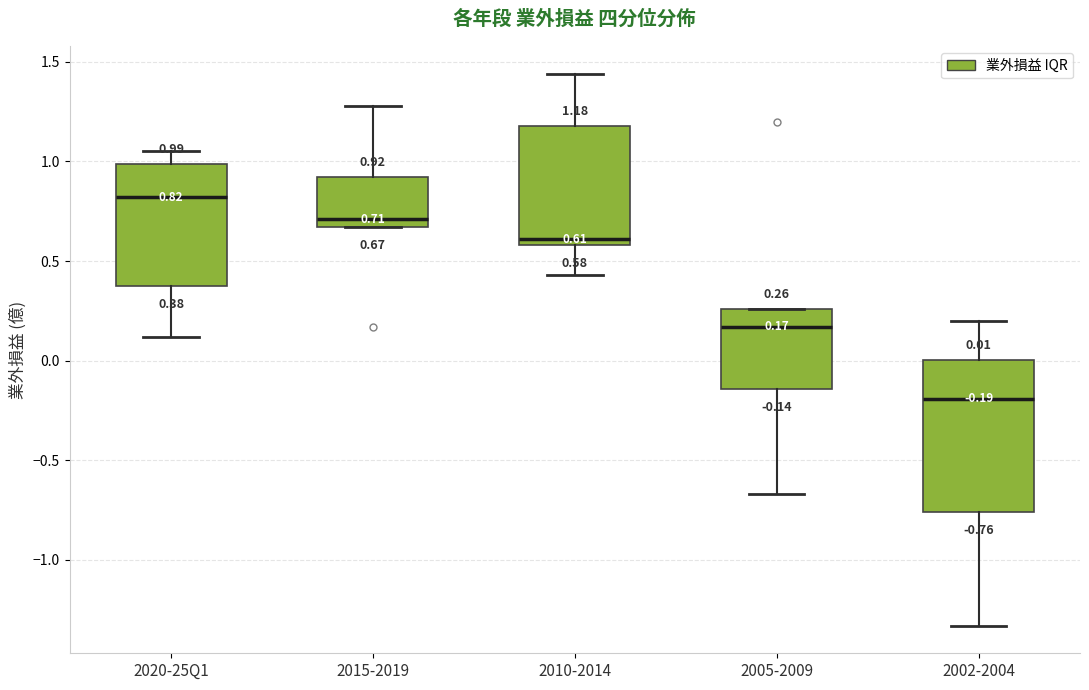

Which box has the lowest median line?

2002-2004